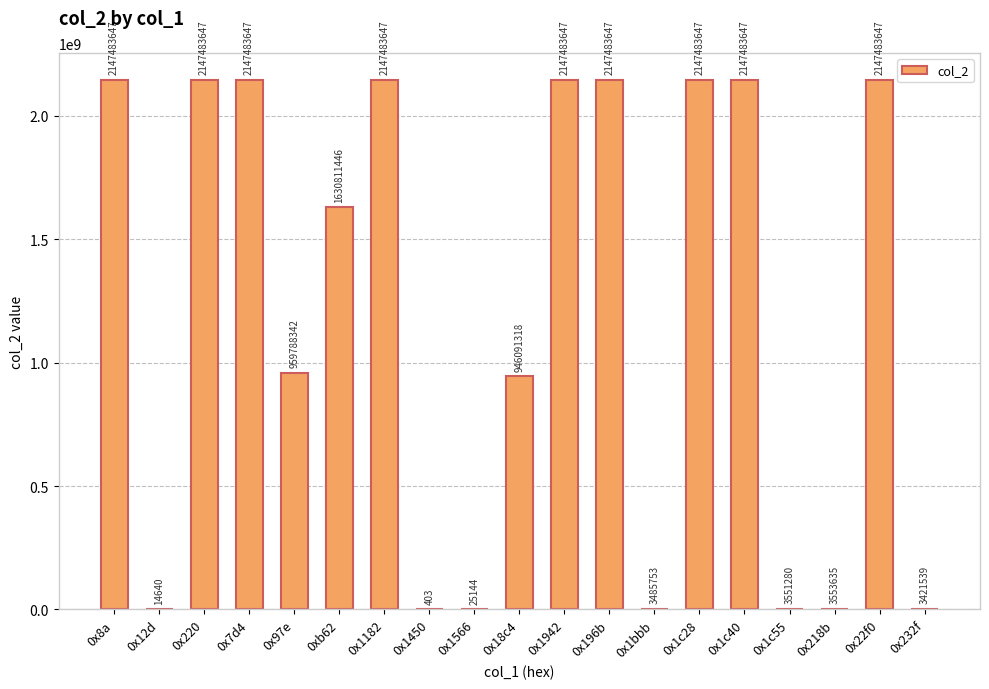

Approximately how many times larger is the value at 0x97e compared to 0x7d4?

0.4